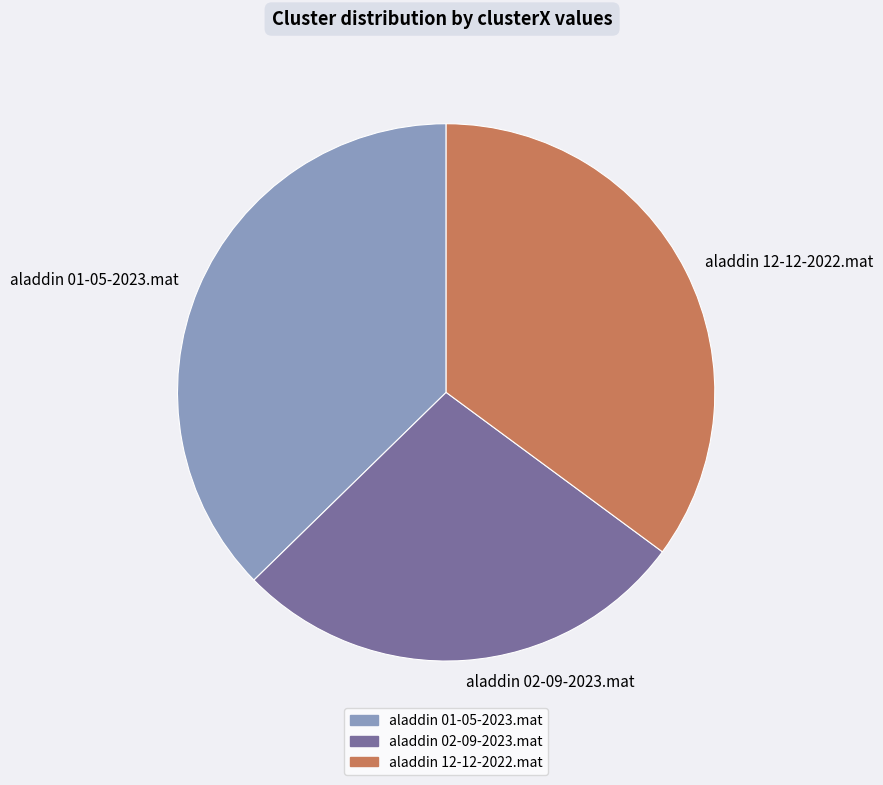

Which has a higher value, aladdin 12-12-2022.mat or aladdin 01-05-2023.mat?

aladdin 01-05-2023.mat